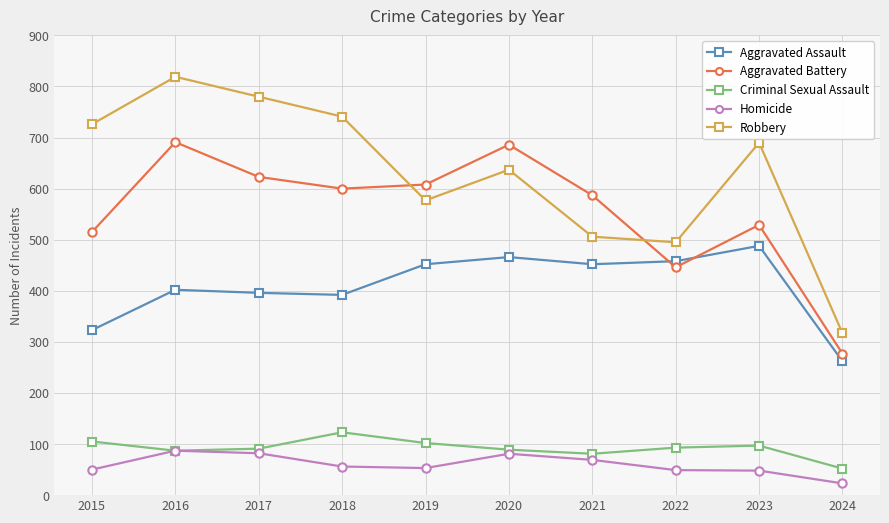

What is the minimum value for Aggravated Battery?

277